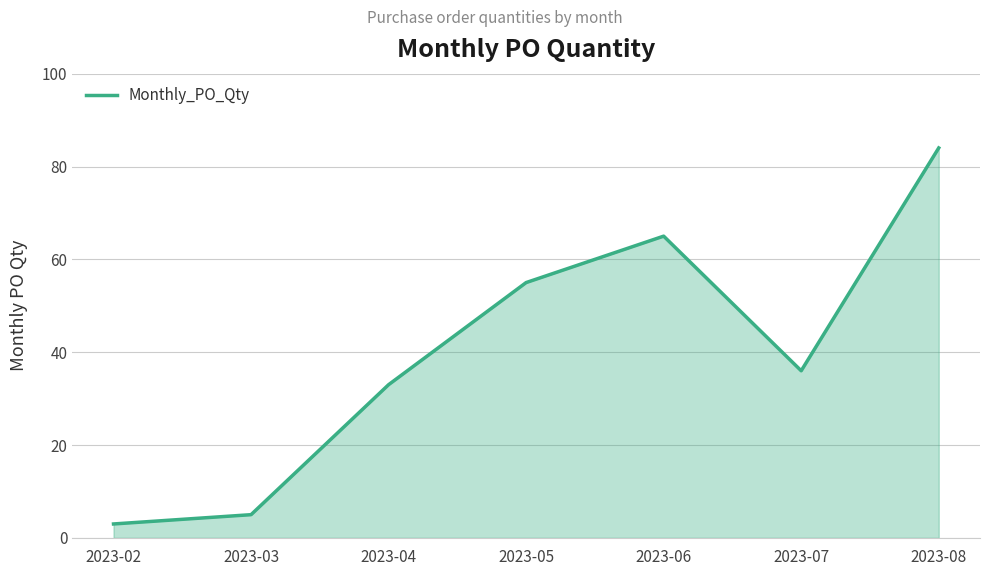

Approximately how many times larger is the value at 2023-04 compared to 2023-07?

0.9